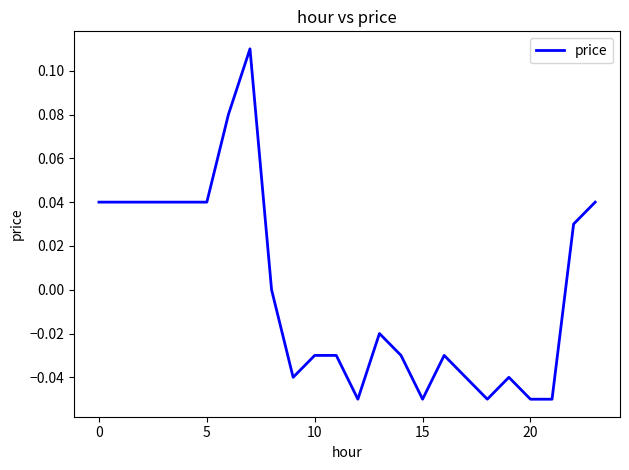

Which label corresponds to the smallest value in the chart?

12